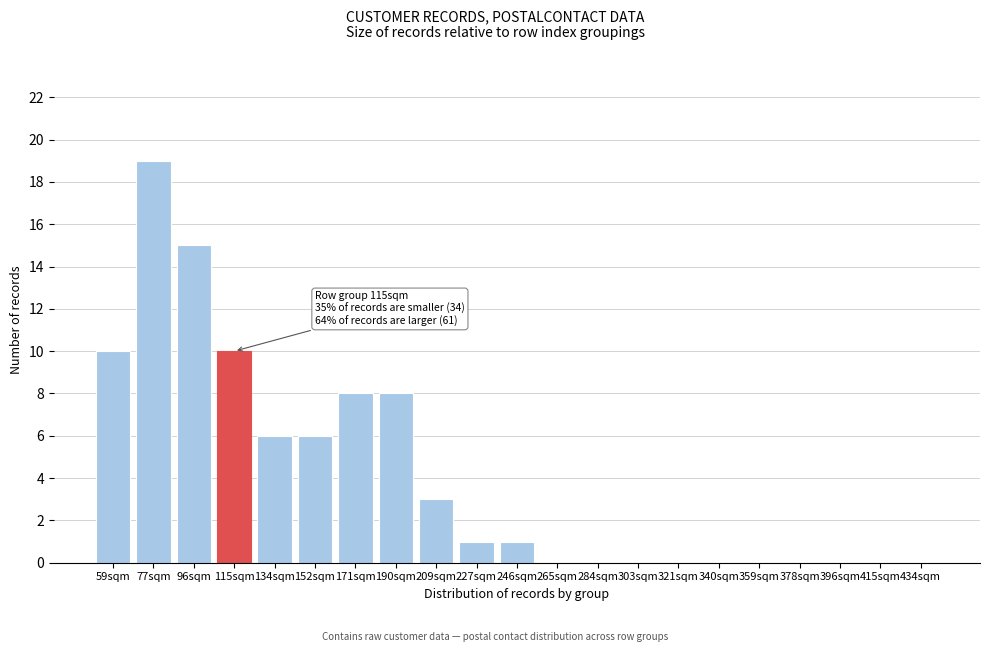

Reading left to right, transcribe all the data shown in this chart.

59sqm=10	77sqm=19	96sqm=15	115sqm=10	134sqm=6	152sqm=6	171sqm=8	190sqm=8	209sqm=3	227sqm=1	246sqm=1	265sqm=0	284sqm=0	303sqm=0	321sqm=0	340sqm=0	359sqm=0	378sqm=0	396sqm=0	415sqm=0	434sqm=0